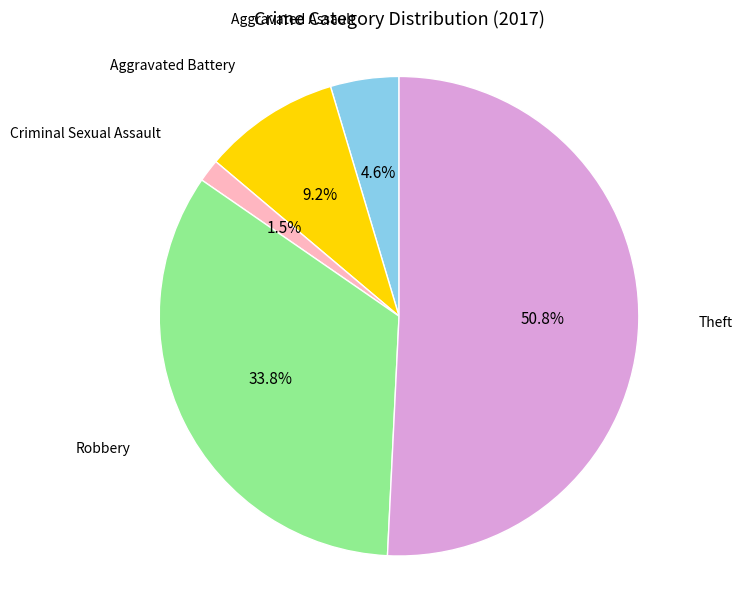

What is the largest slice in the pie chart?

Theft